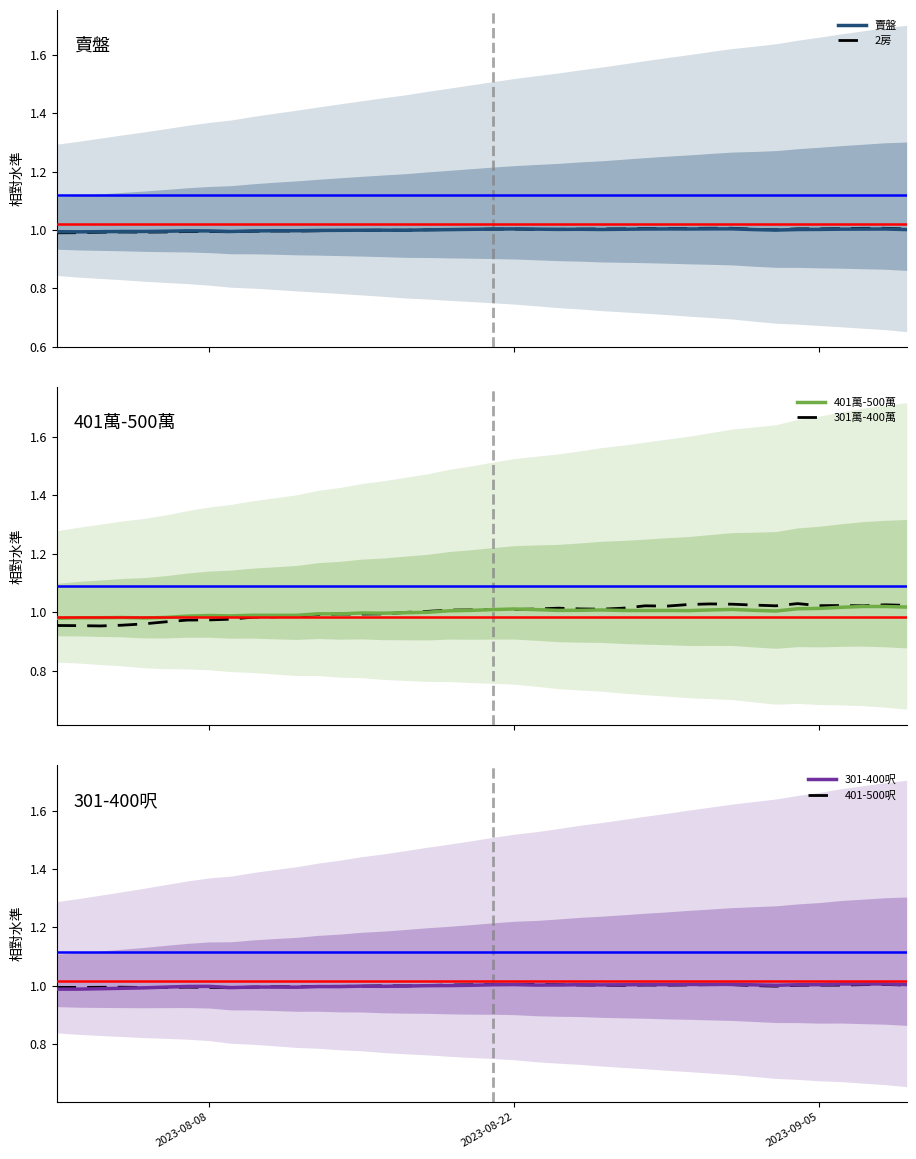

What is the maximum value for 賣盤?

1.0